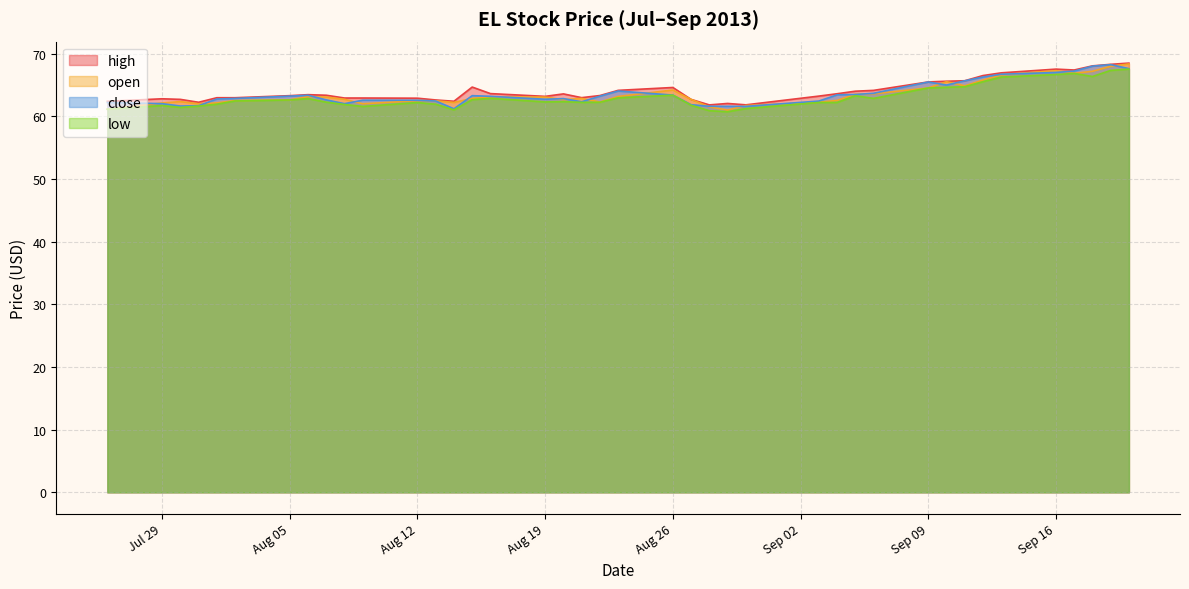

What is the label of the 26th point from the left?

2013-08-30